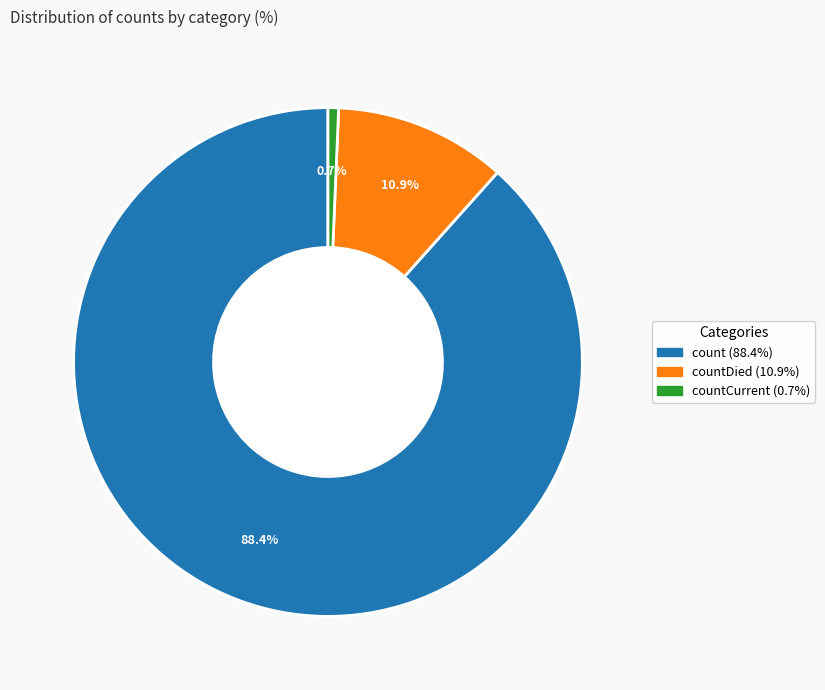

Is there a majority slice in this chart?

Yes